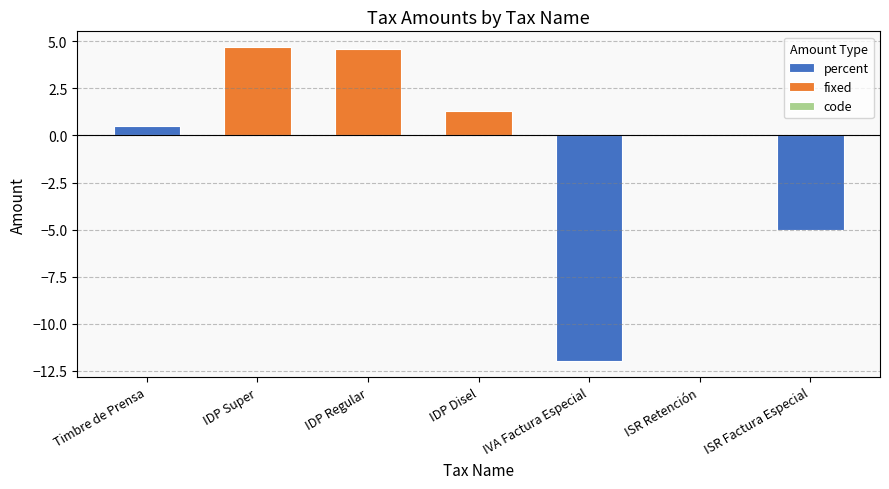

Which has a higher value, ISR Retención or IVA Factura Especial?

ISR Retención